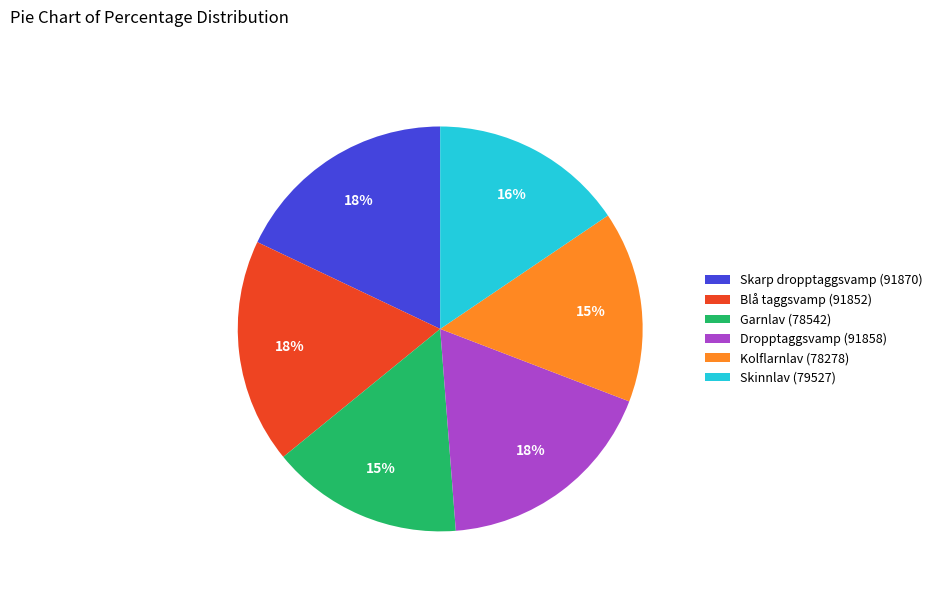

Count the number of slices in the pie.

6